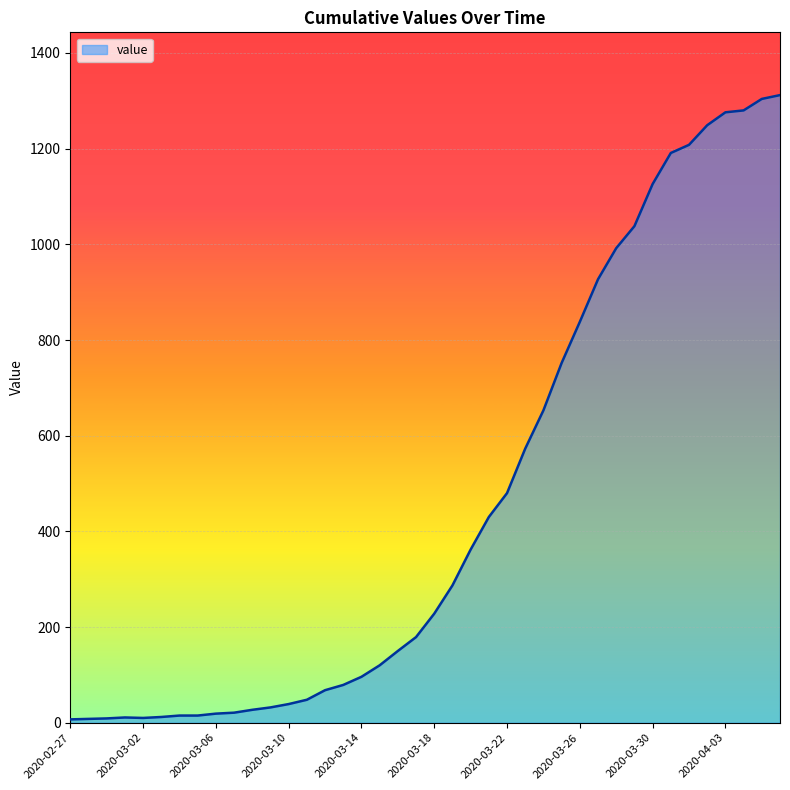

How many lines are shown in the chart?

1